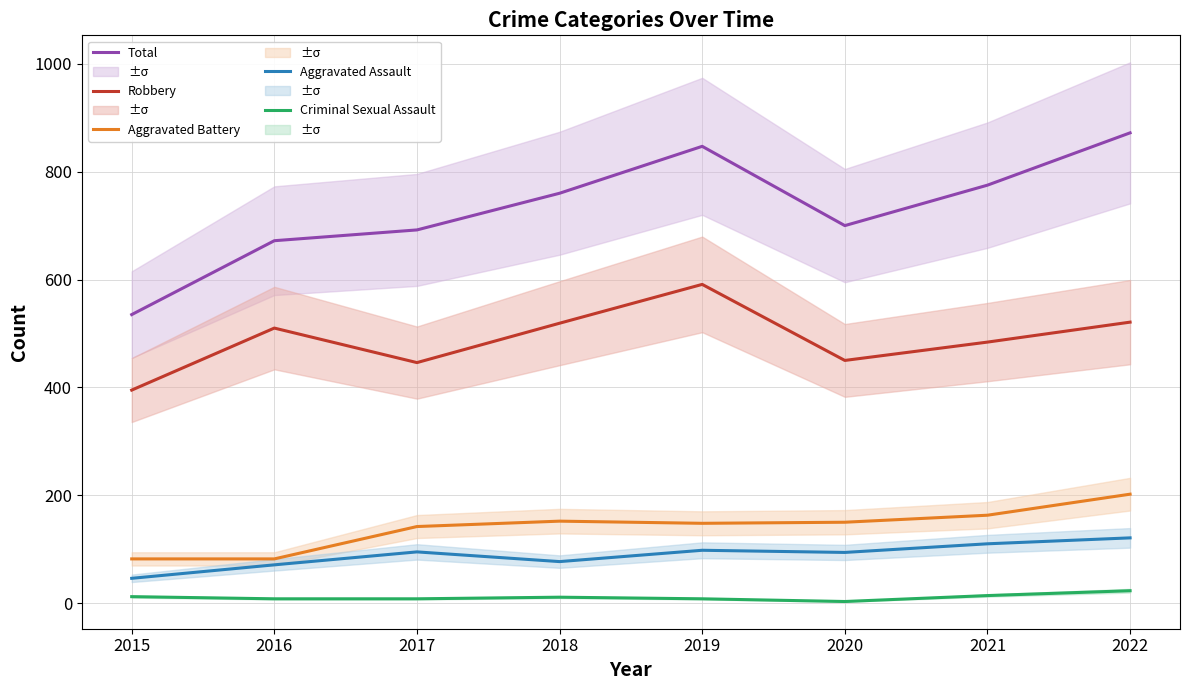

Is this an area chart (filled region under the line)?

No